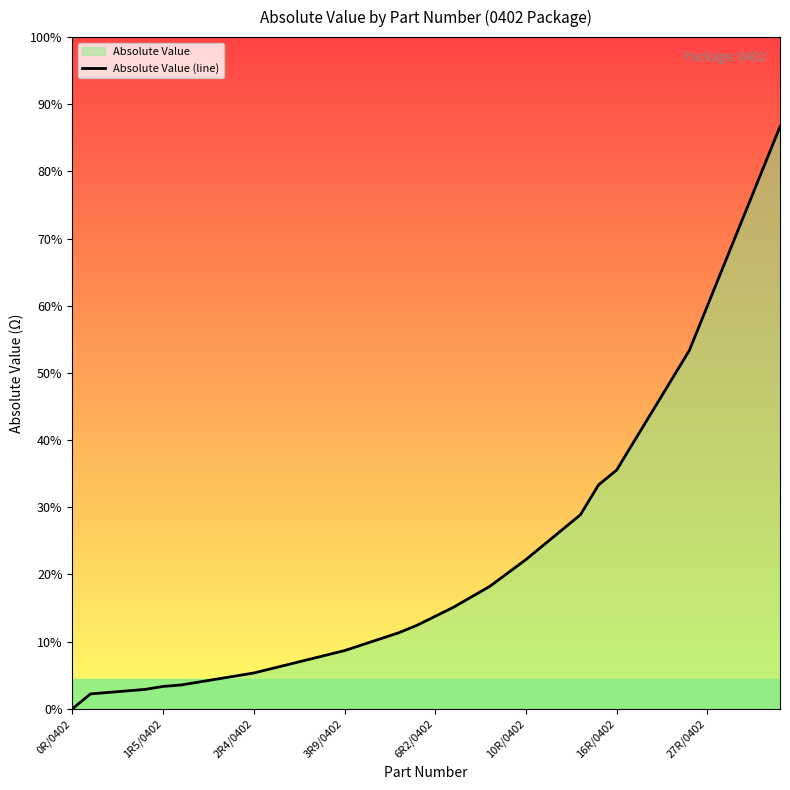

What position from the left is 28?

29